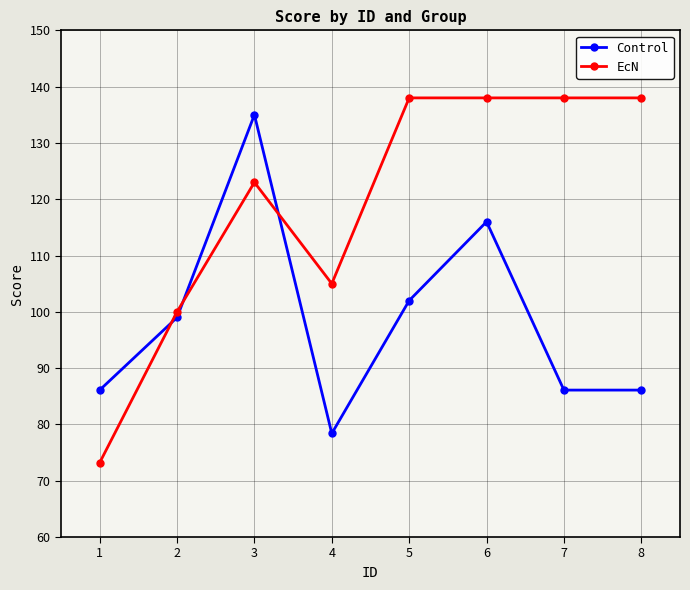

Which category has the highest value in the Control series?

3